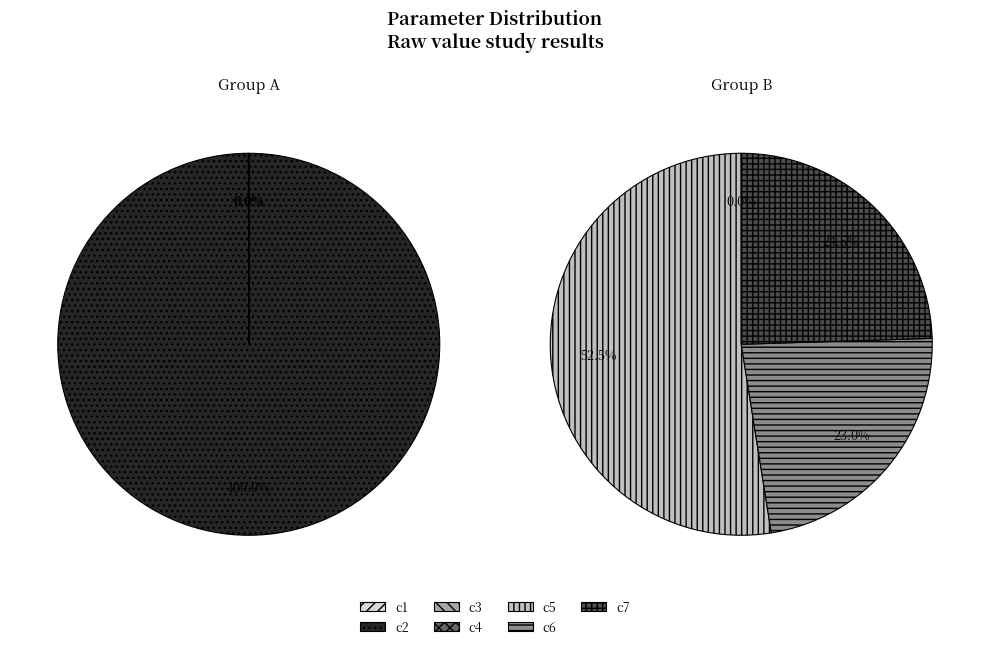

How much of the chart is everything except c1?

100.0%